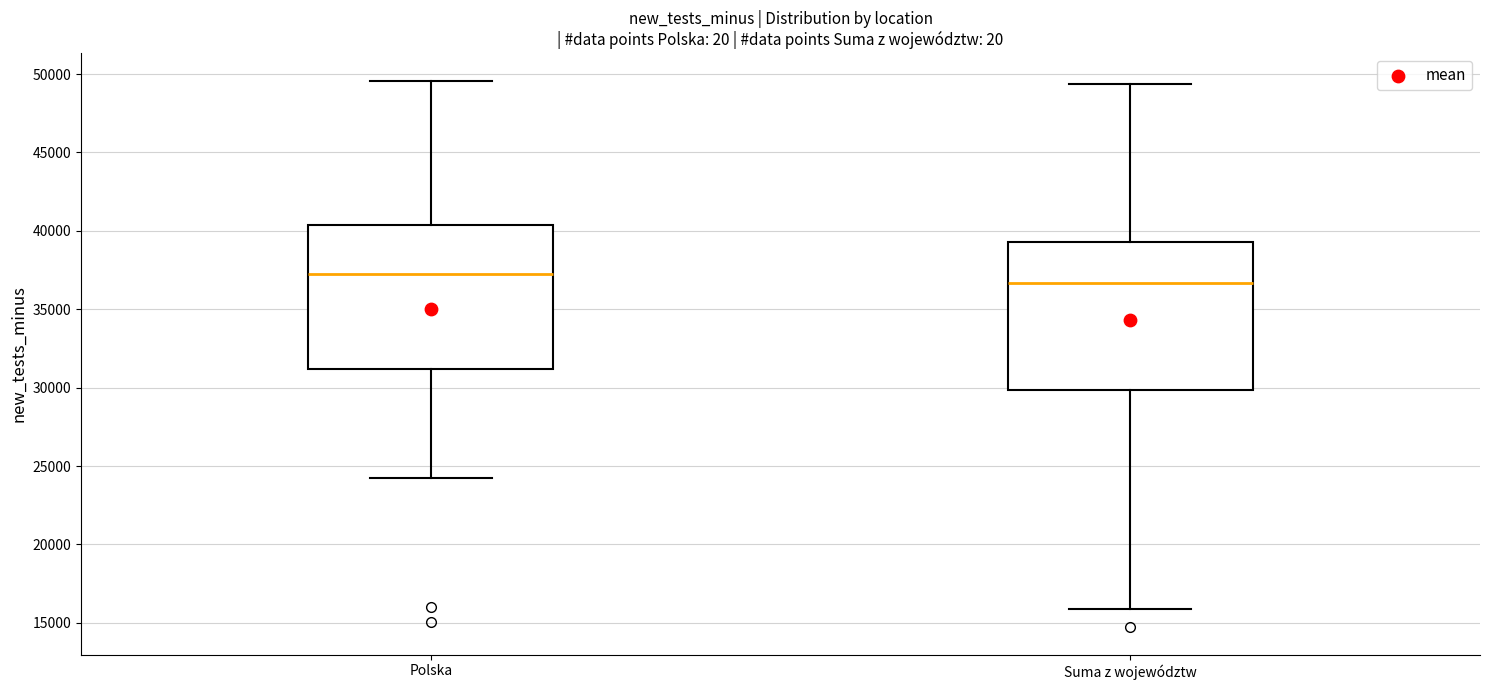

Reading left to right, read every box against the y-axis: the position of its median line, the range the box covers, and the ends of its whiskers. The values are not printed on the chart, so give them approximately, as read against the axis.

Polska: median 37000, box 31000 to 40500, whiskers 24000 to 49500
Suma z województw: median 36500, box 30000 to 39500, whiskers 16000 to 49500